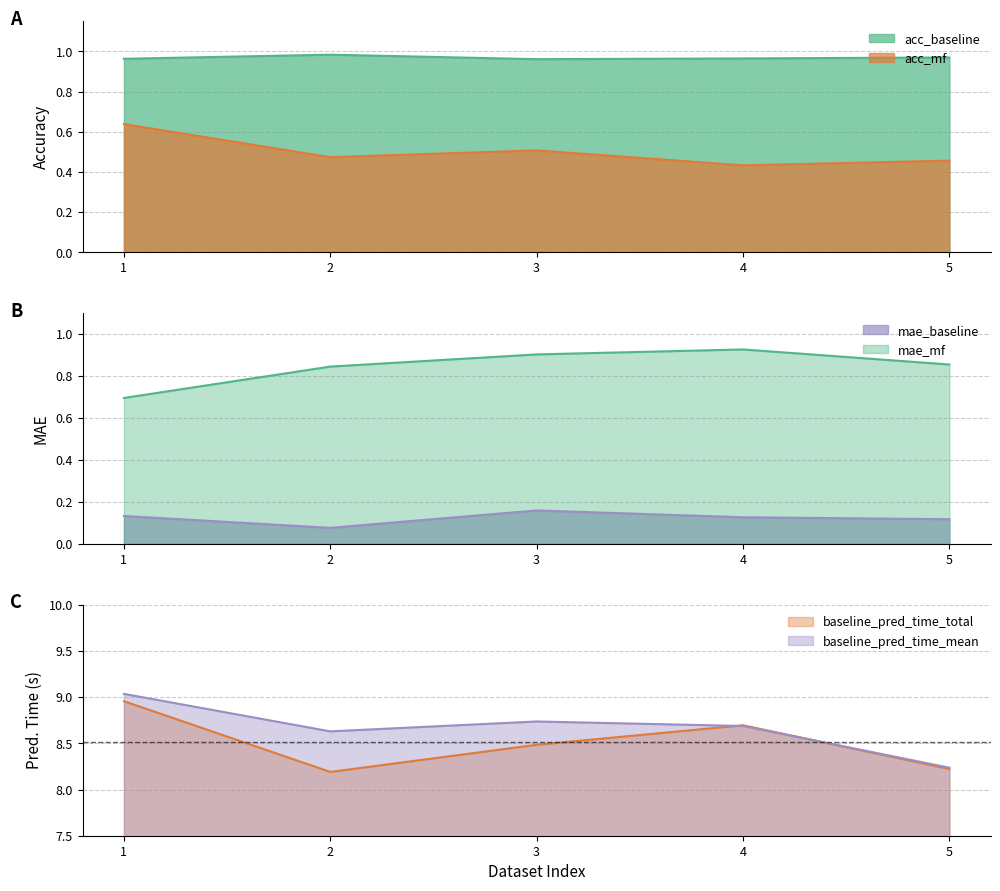

Which series changed the most between 1 and 4?

baseline_pred_time_mean